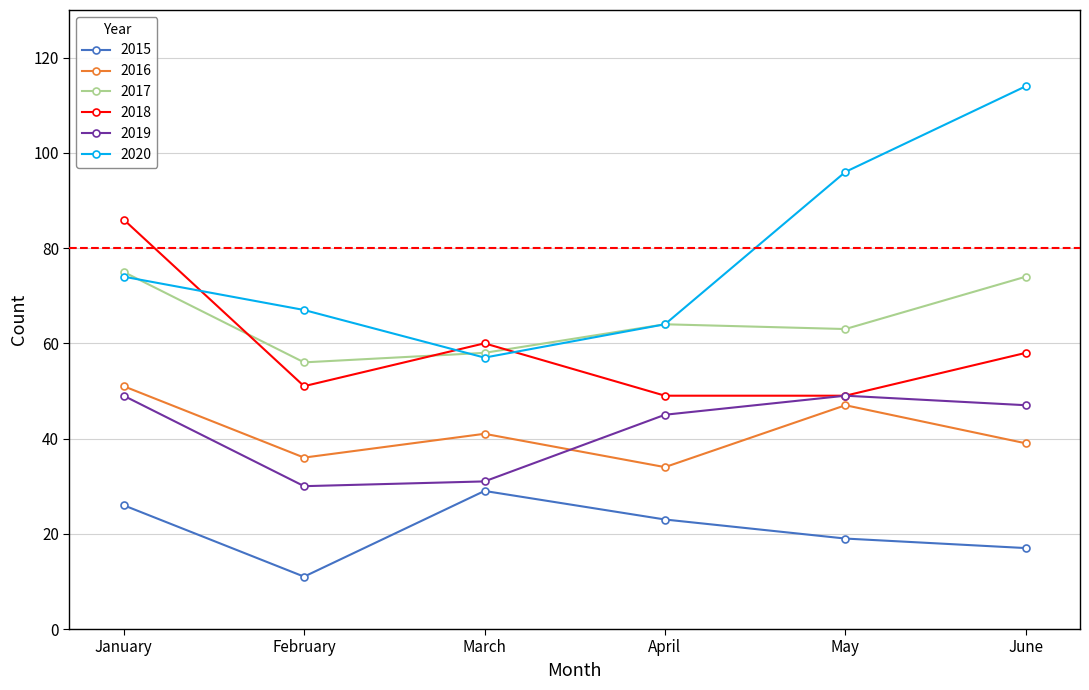

At which label does 2017 first exceed 64?

January